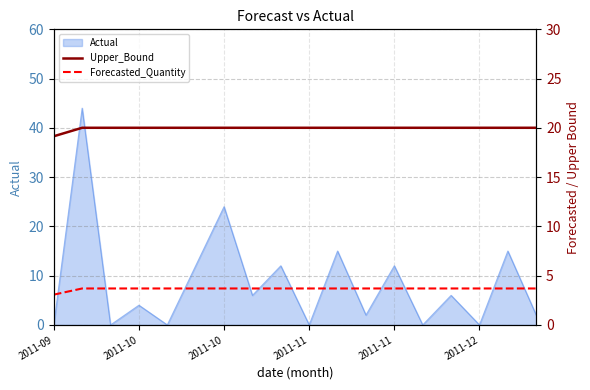

True or false: Forecasted_Quantity has more than 1 interior local peaks.

False